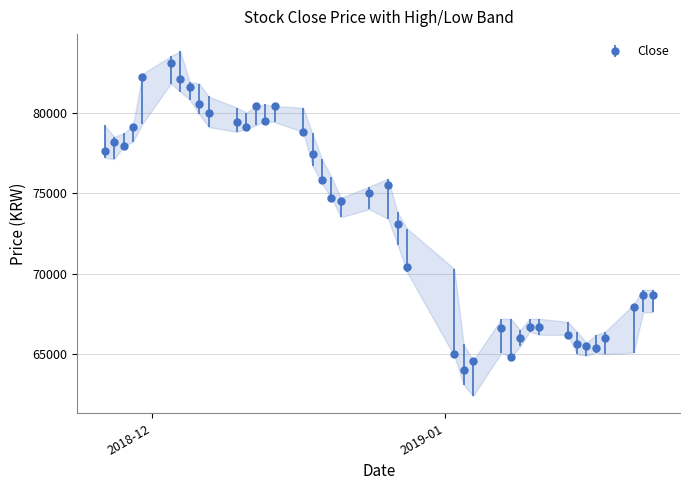

What position from the right is 2018-12-10?

30